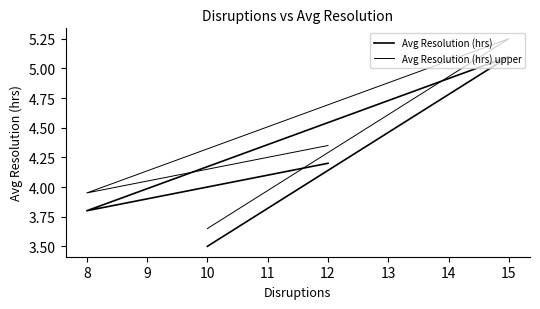

In Avg Resolution (hrs), how many points are higher than both neighbors (excluding endpoints)?

1